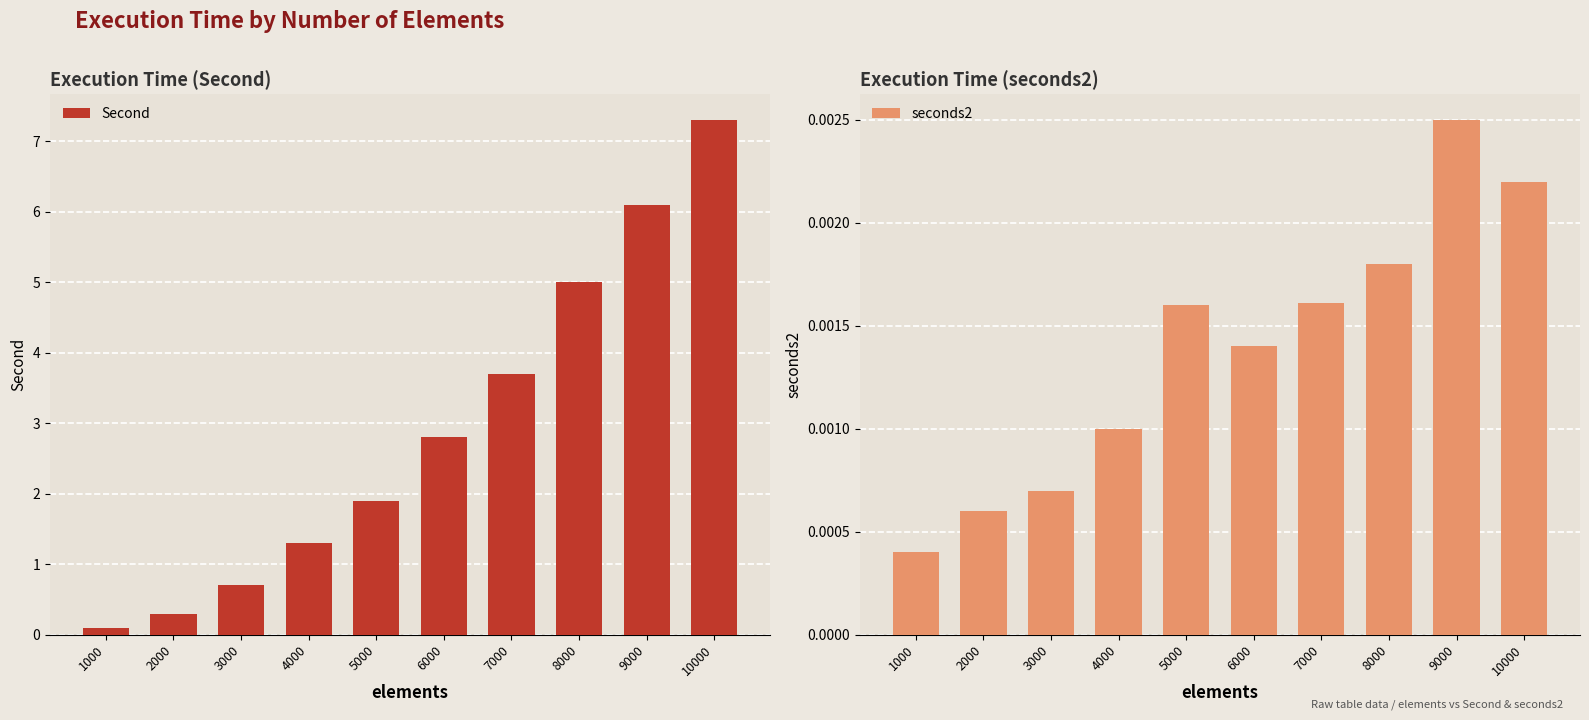

True or false: Second has a value of 0.4 at 3000.

False